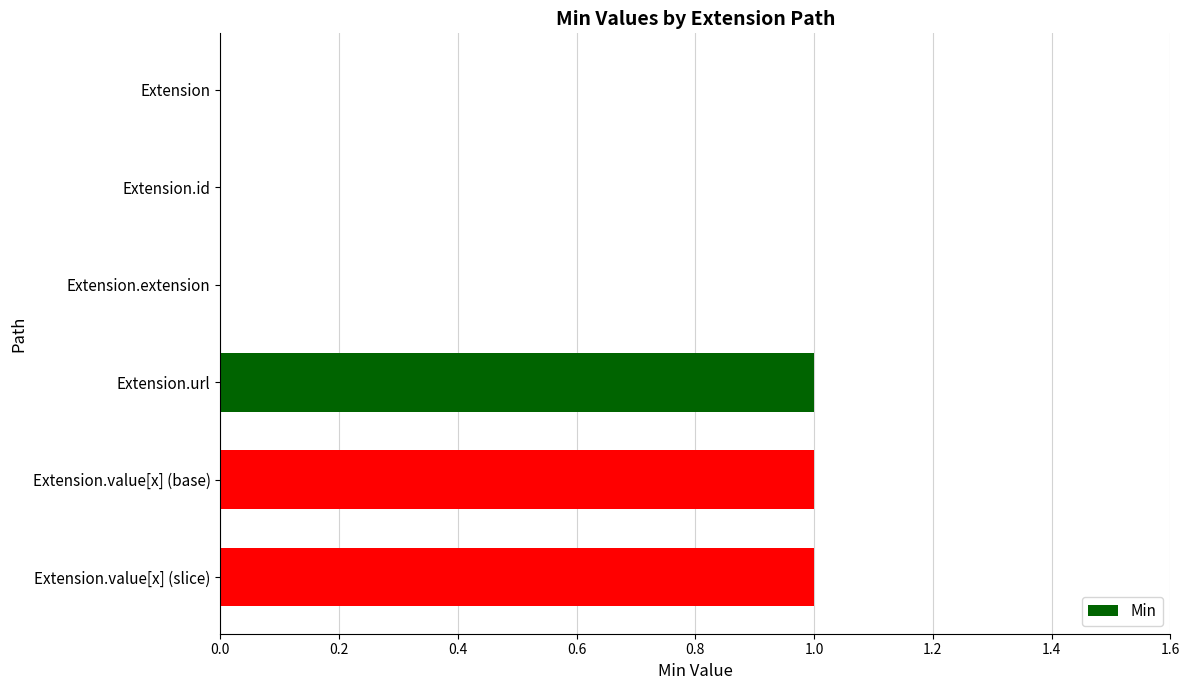

Is it true that the value at Extension.value[x] (base) is 1?

True